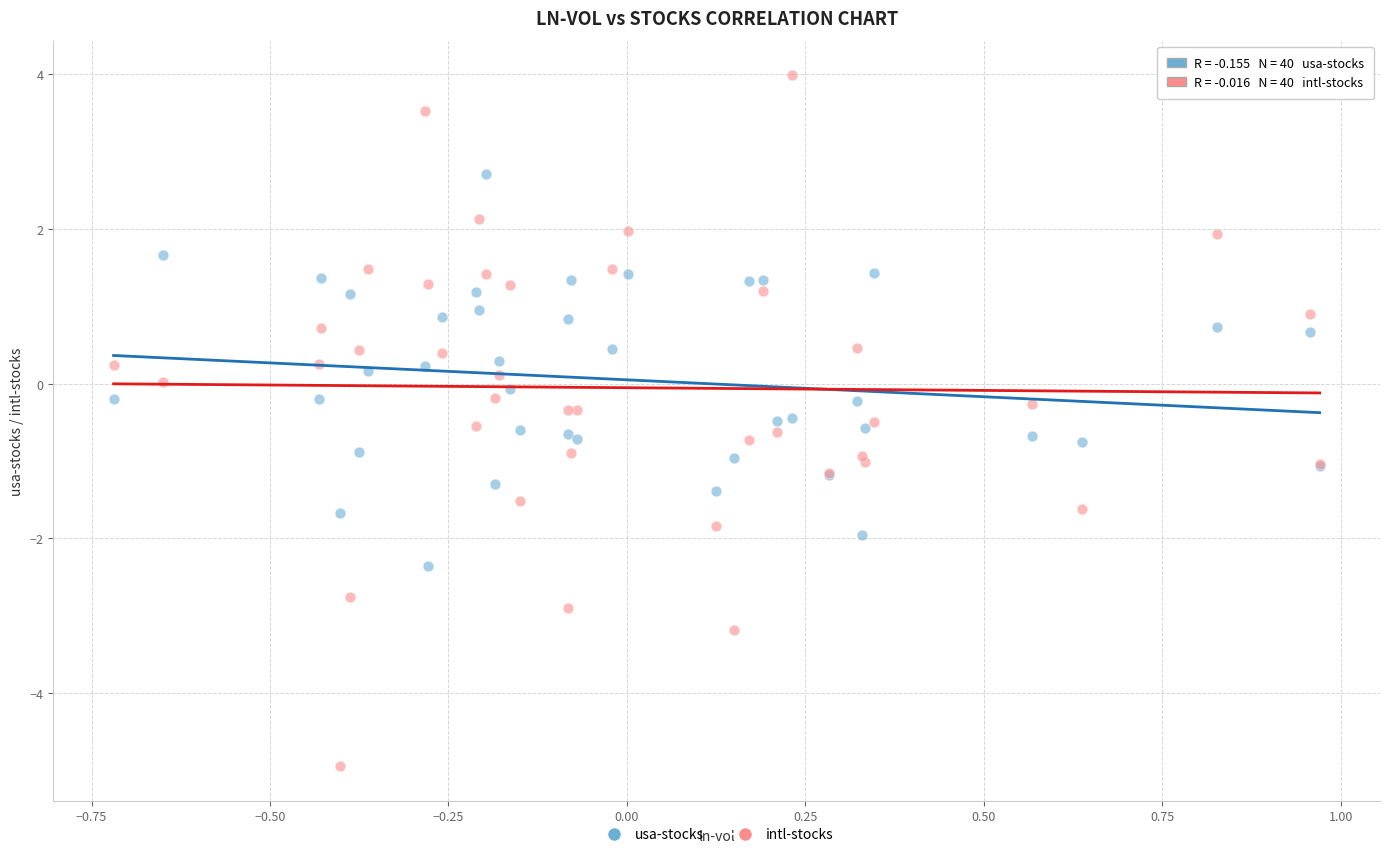

Which series contains the lowest Y value?

intl-stocks